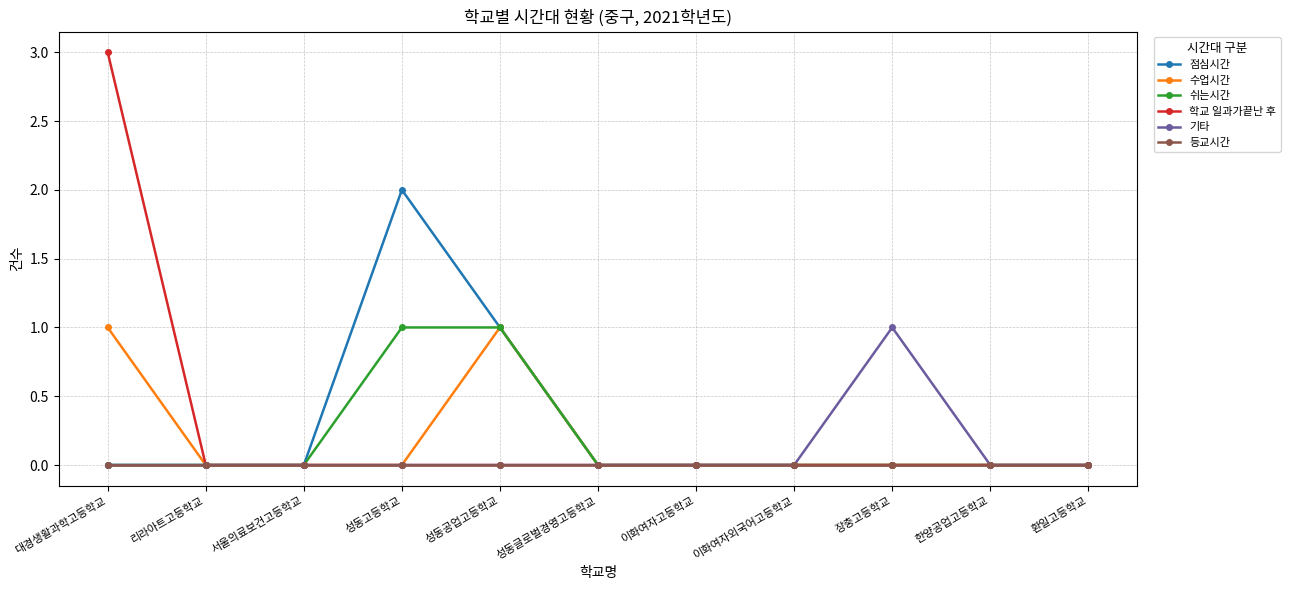

Reading left to right, list all the values displayed in this chart.

점심시간: 대경생활과학고등학교=0	리라아트고등학교=0	서울의료보건고등학교=0	성동고등학교=2	성동공업고등학교=1	성동글로벌경영고등학교=0	이화여자고등학교=0	이화여자외국어고등학교=0	장충고등학교=0	한양공업고등학교=0	환일고등학교=0
수업시간: 대경생활과학고등학교=1	리라아트고등학교=0	서울의료보건고등학교=0	성동고등학교=0	성동공업고등학교=1	성동글로벌경영고등학교=0	이화여자고등학교=0	이화여자외국어고등학교=0	장충고등학교=0	한양공업고등학교=0	환일고등학교=0
쉬는시간: 대경생활과학고등학교=0	리라아트고등학교=0	서울의료보건고등학교=0	성동고등학교=1	성동공업고등학교=1	성동글로벌경영고등학교=0	이화여자고등학교=0	이화여자외국어고등학교=0	장충고등학교=0	한양공업고등학교=0	환일고등학교=0
학교 일과가끝난 후: 대경생활과학고등학교=3	리라아트고등학교=0	서울의료보건고등학교=0	성동고등학교=0	성동공업고등학교=0	성동글로벌경영고등학교=0	이화여자고등학교=0	이화여자외국어고등학교=0	장충고등학교=0	한양공업고등학교=0	환일고등학교=0
기타: 대경생활과학고등학교=0	리라아트고등학교=0	서울의료보건고등학교=0	성동고등학교=0	성동공업고등학교=0	성동글로벌경영고등학교=0	이화여자고등학교=0	이화여자외국어고등학교=0	장충고등학교=1	한양공업고등학교=0	환일고등학교=0
등교시간: 대경생활과학고등학교=0	리라아트고등학교=0	서울의료보건고등학교=0	성동고등학교=0	성동공업고등학교=0	성동글로벌경영고등학교=0	이화여자고등학교=0	이화여자외국어고등학교=0	장충고등학교=0	한양공업고등학교=0	환일고등학교=0